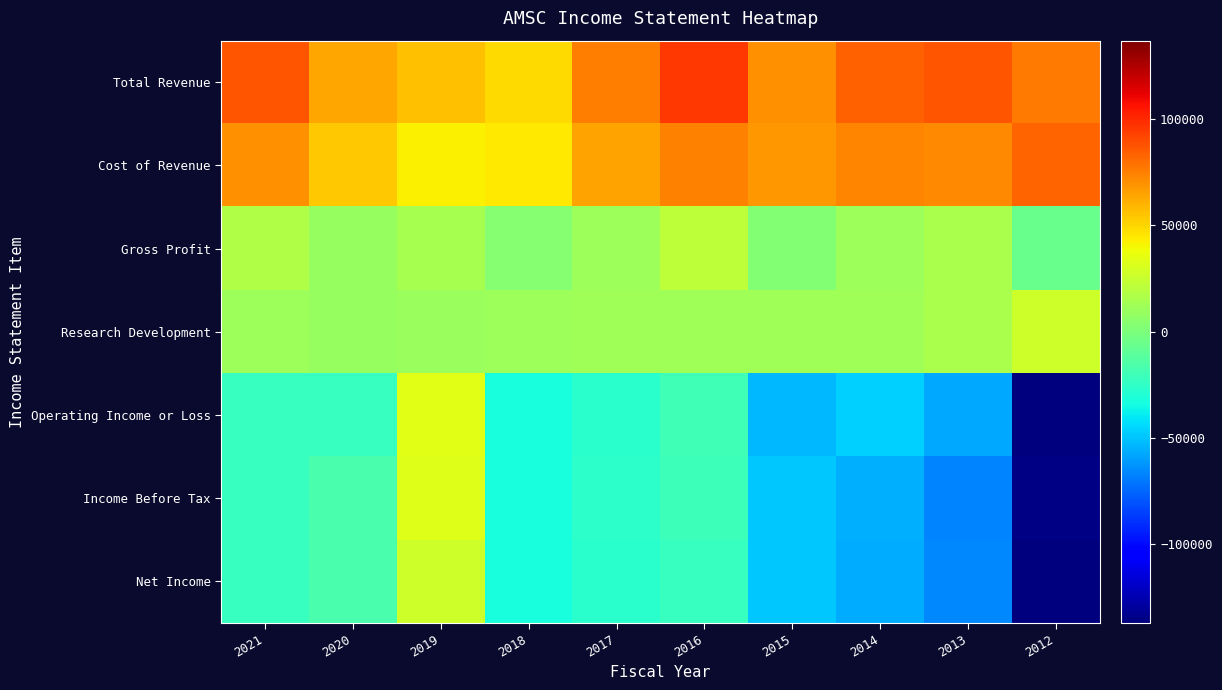

What is the difference between the highest and lowest values at 2021?

110600